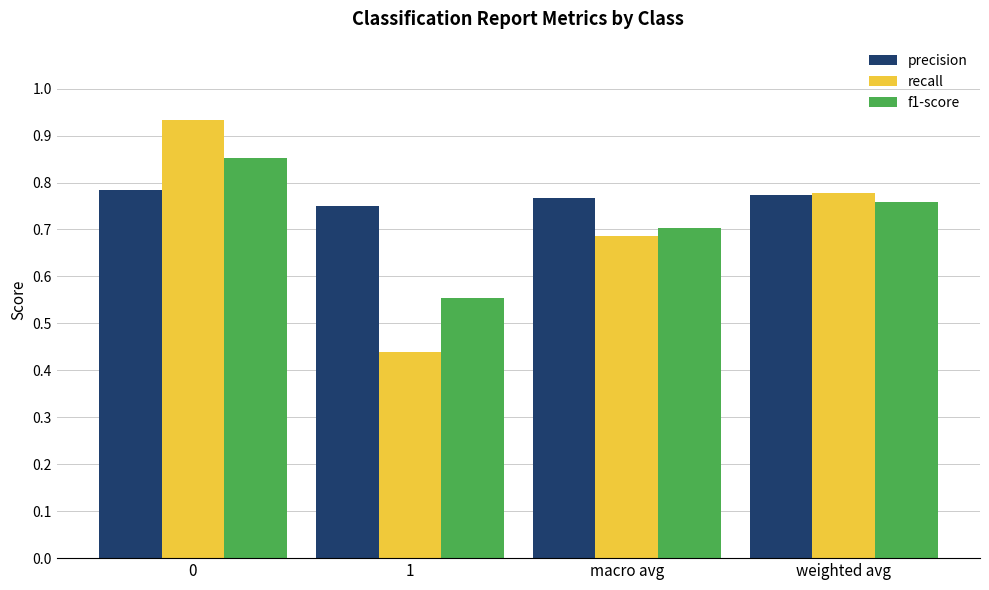

List the series in order of their peak value, highest first.

recall, f1-score, precision